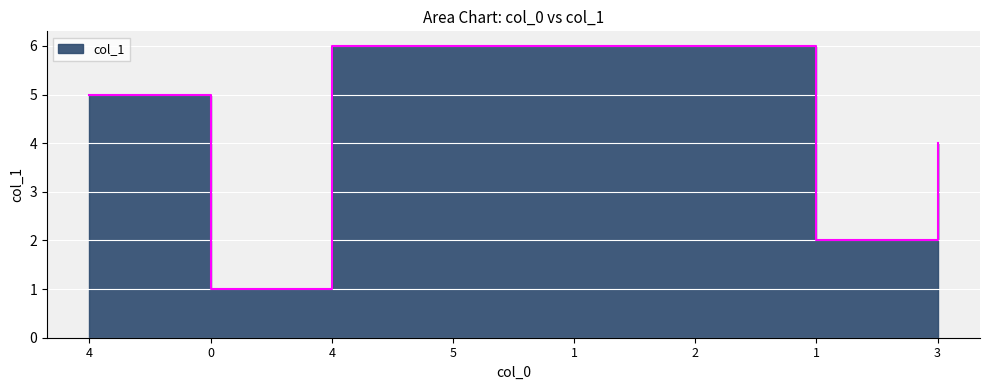

How many categories are shown in the chart?

8